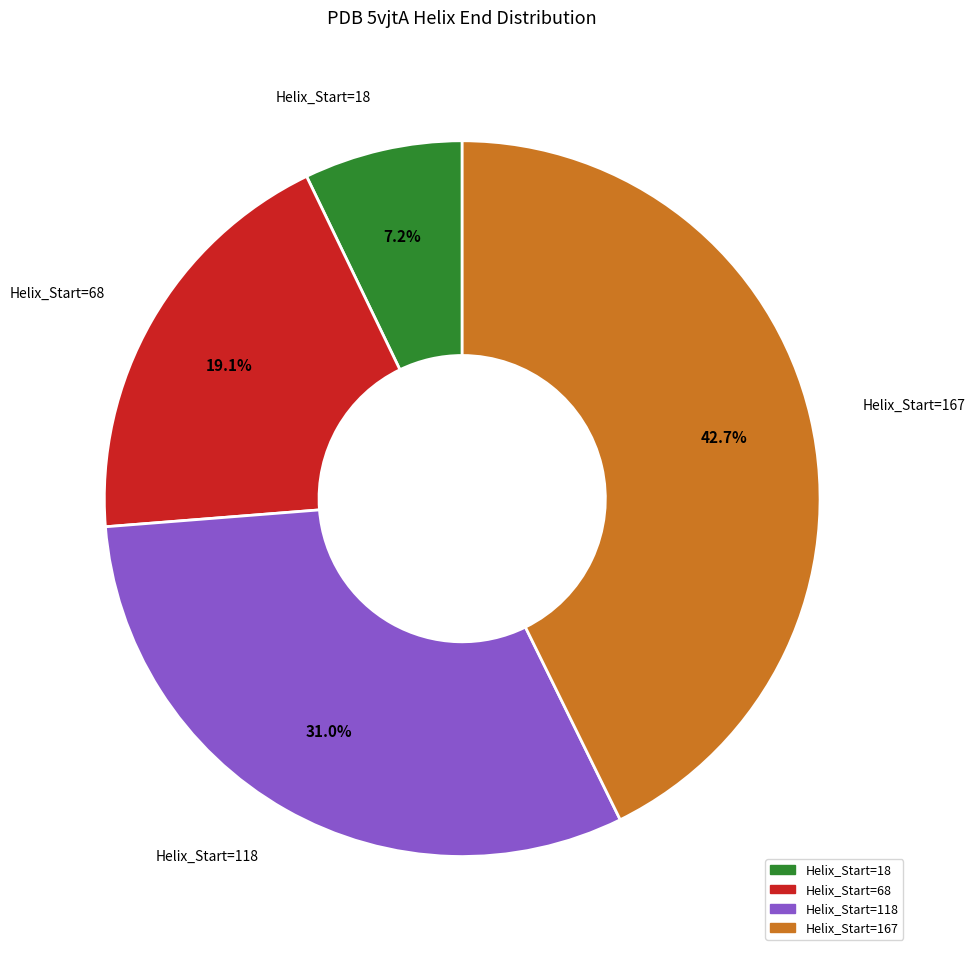

To the nearest percent, what is the combined percentage of Helix_Start=118 and Helix_Start=18?

38%